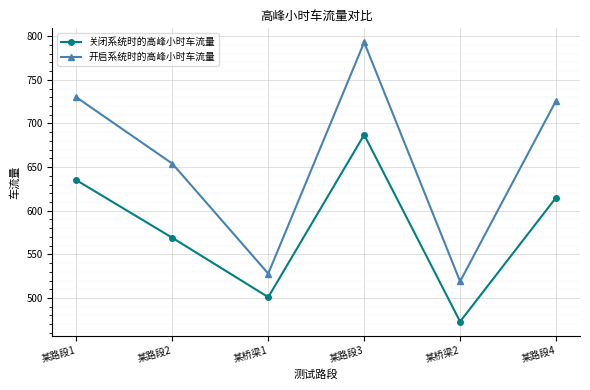

At which label does 开启系统时的高峰小时车流量 first exceed 726?

某路段1